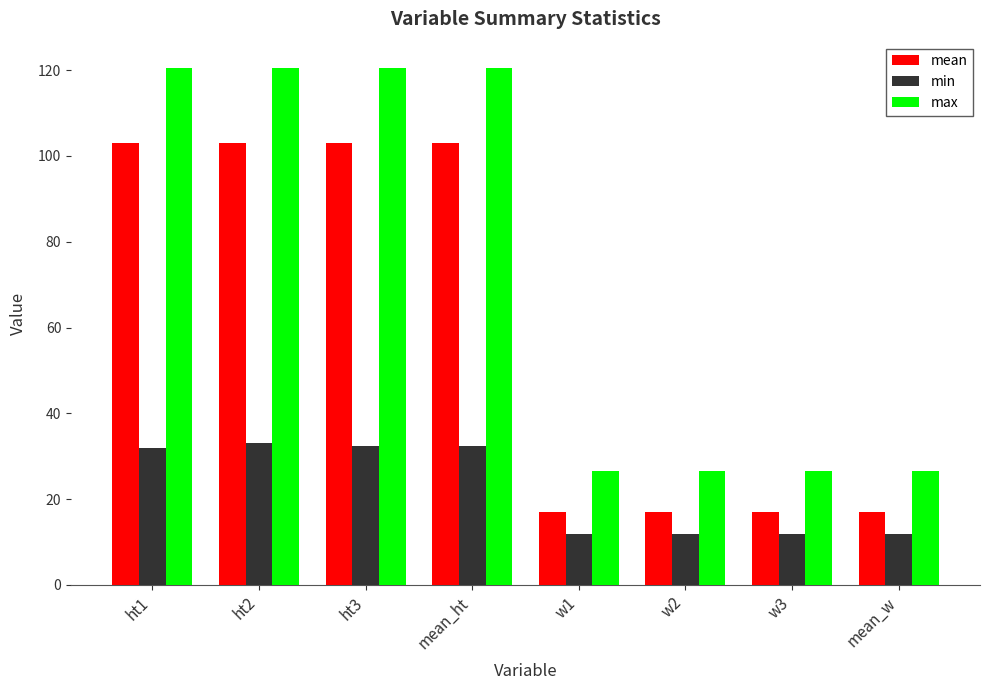

What is the approximate value of max at w1?

26.5